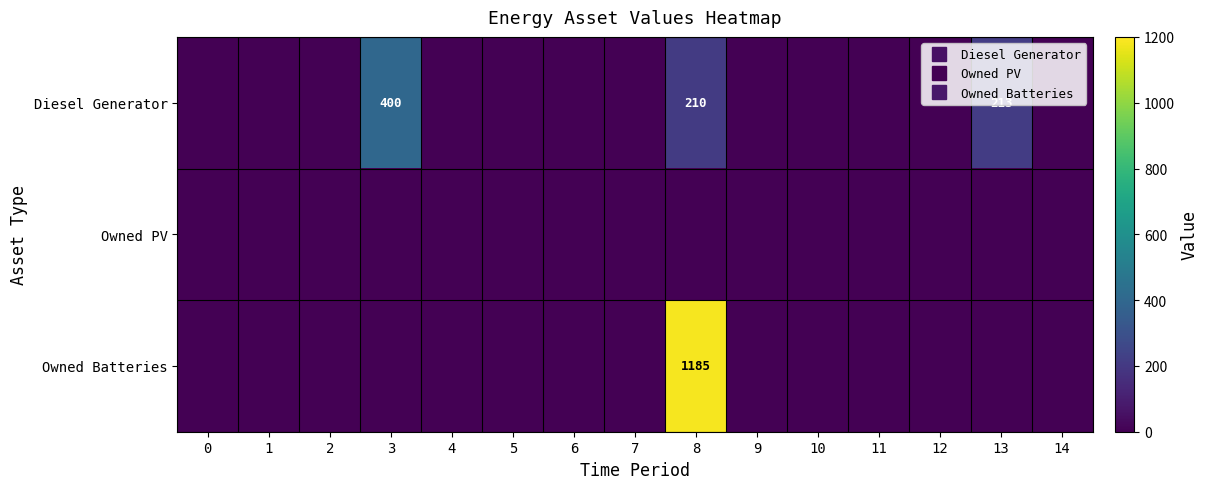

What is the average value of the row_2 series?

79